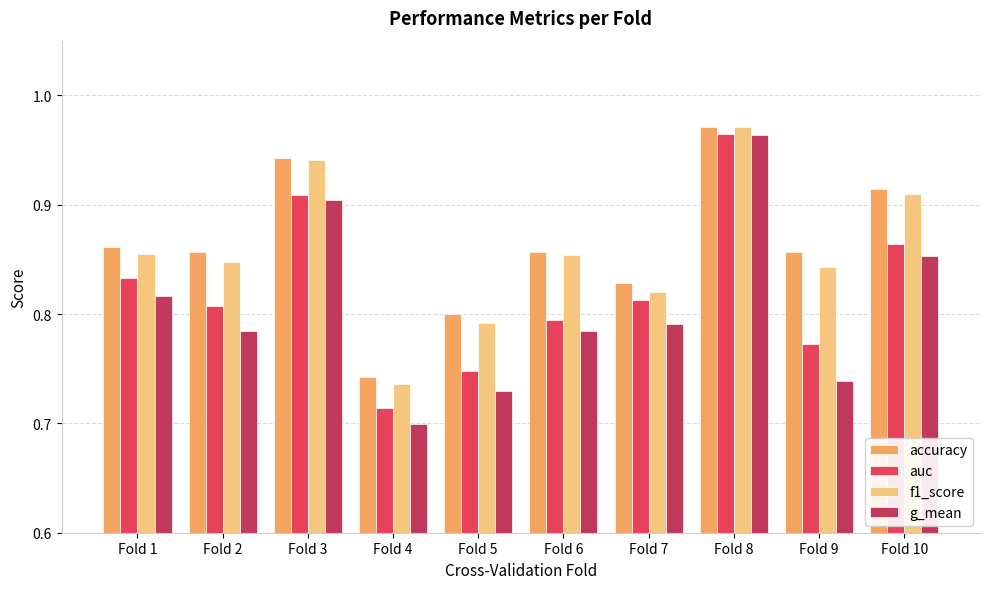

What is the difference between the g_mean values at Fold 8 and Fold 4?

0.3